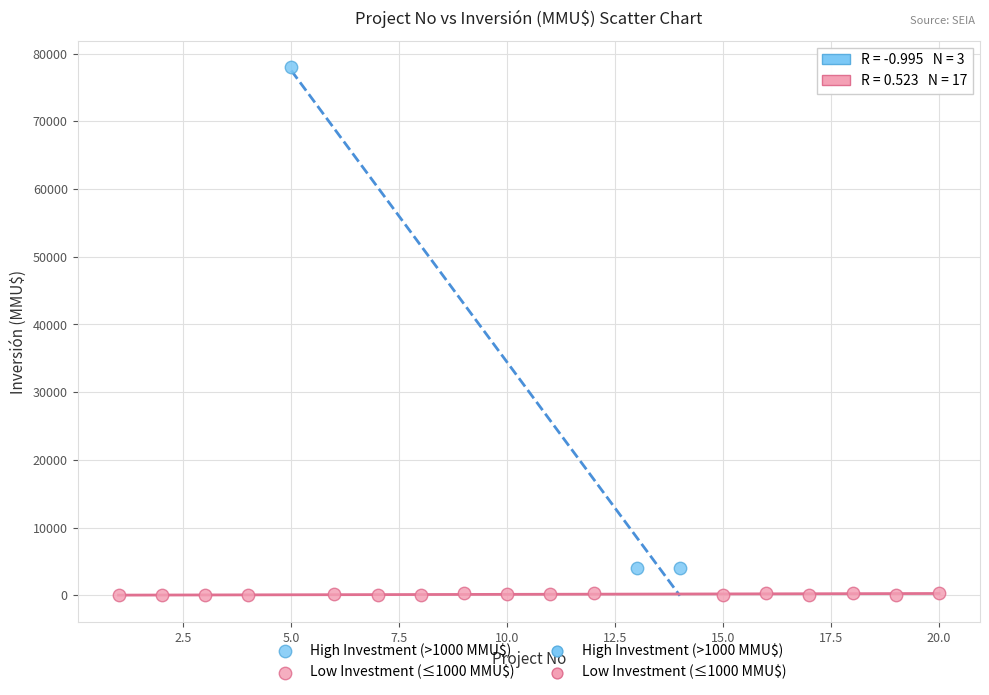

Which series reaches the maximum Y coordinate?

High Investment (>1000 MMU$)